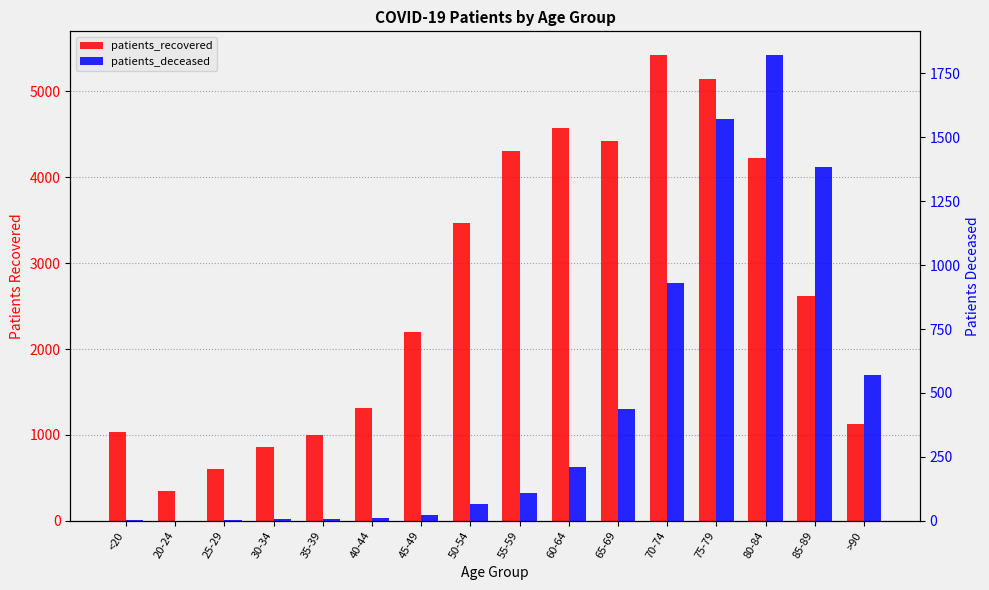

At which label is patients_deceased closest to 912?

70-74